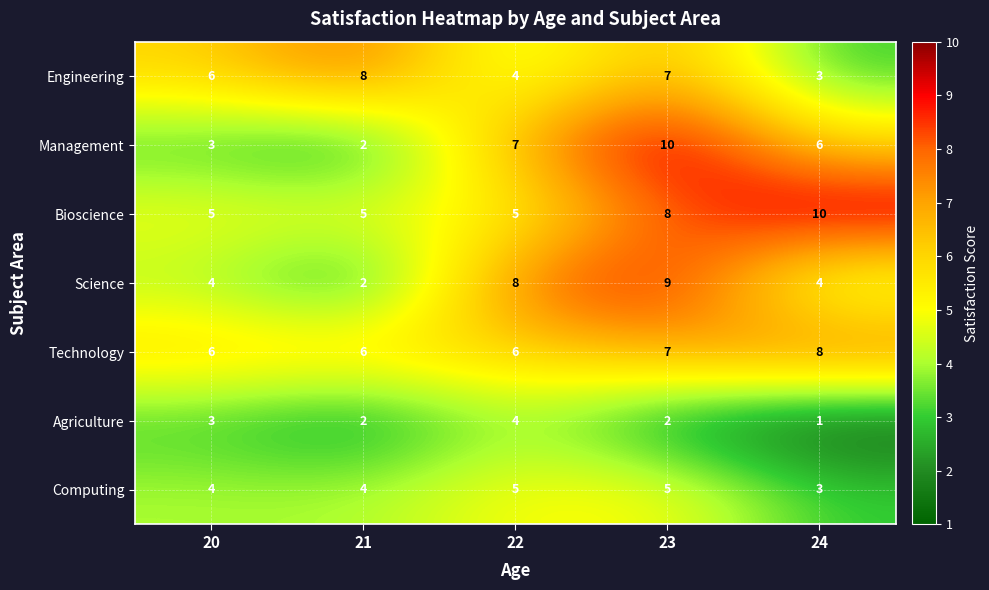

The value of Agriculture at 22 is 4. True or false?

True